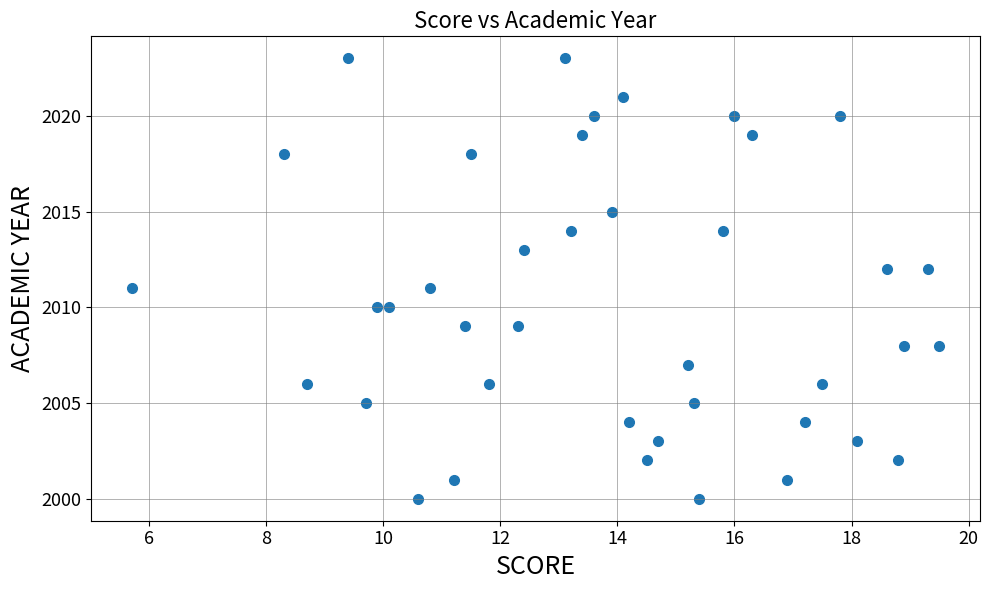

What is the range of Y values (max minus min)?

23